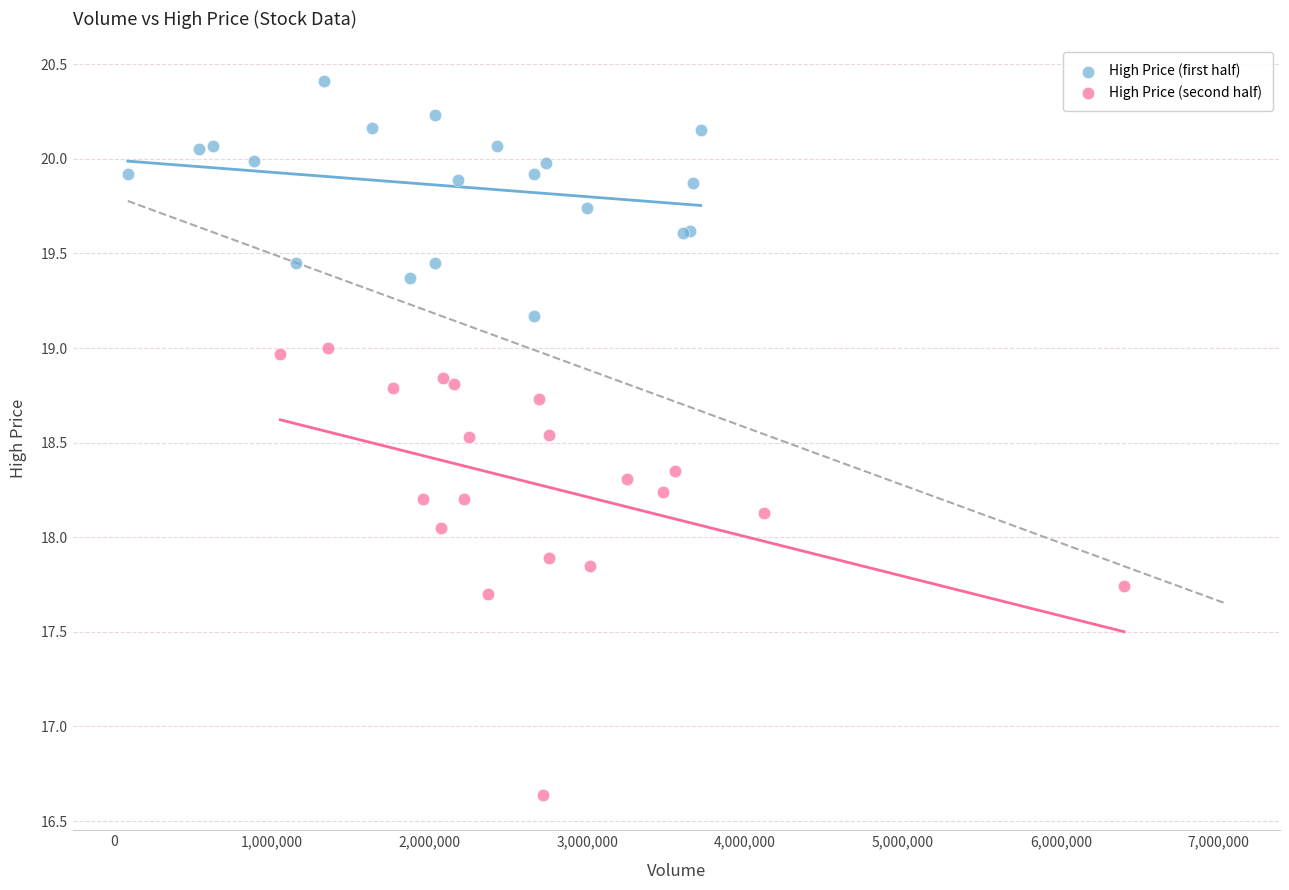

Which series reaches the maximum Y coordinate?

High Price (first half)